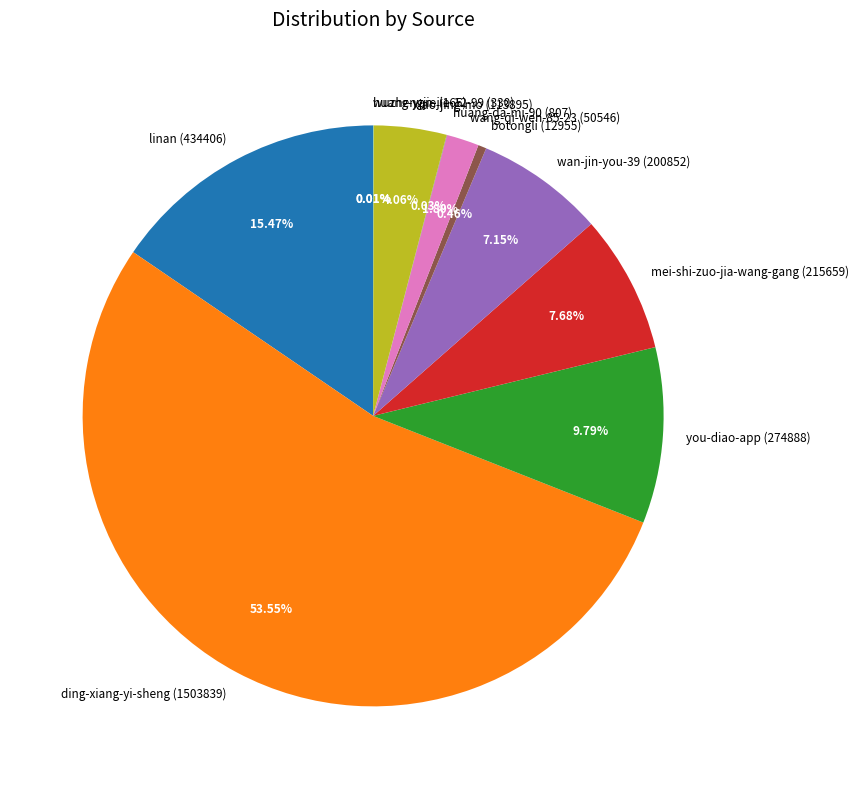

The mei-shi-zuo-jia-wang-gang slice represents 1% of the pie. True or false?

False